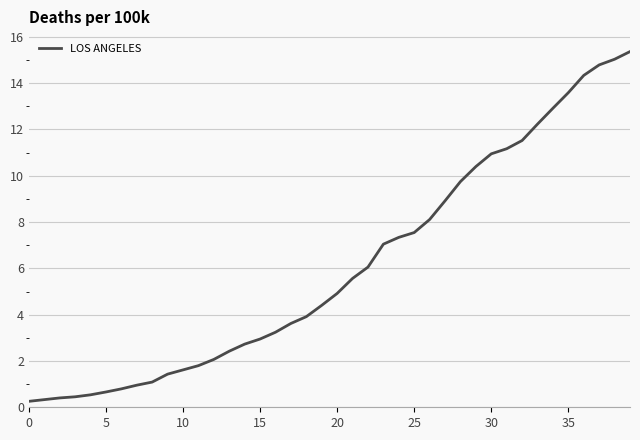

What is the maximum value shown in the chart?

15.4